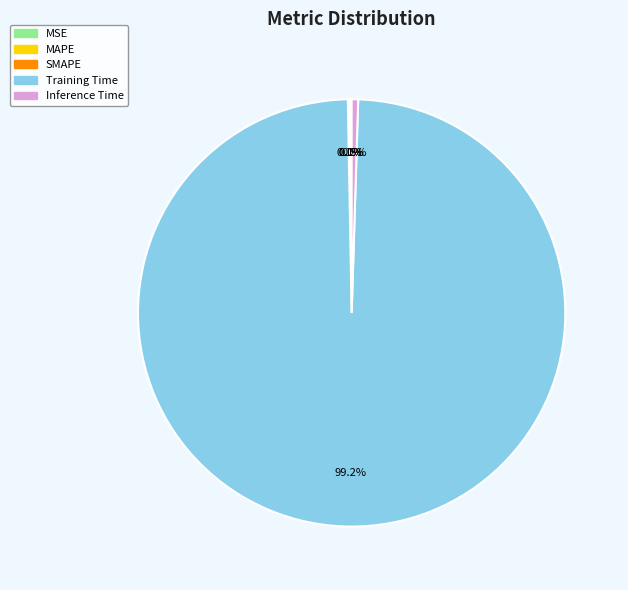

Which category has the biggest portion of the pie?

Training Time